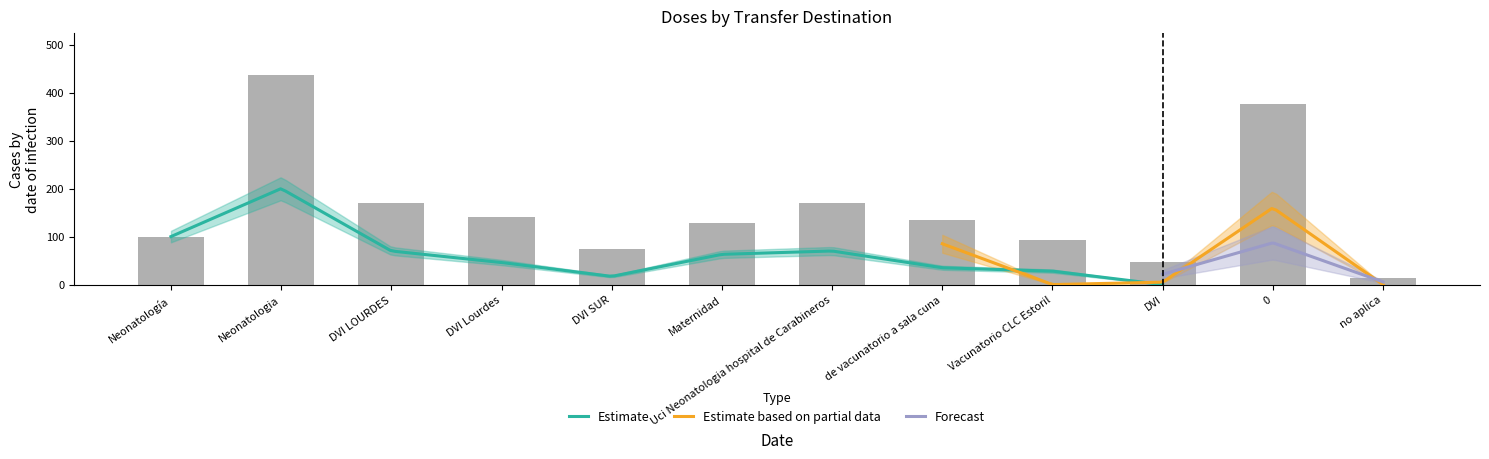

What position from the left is DVI?

10